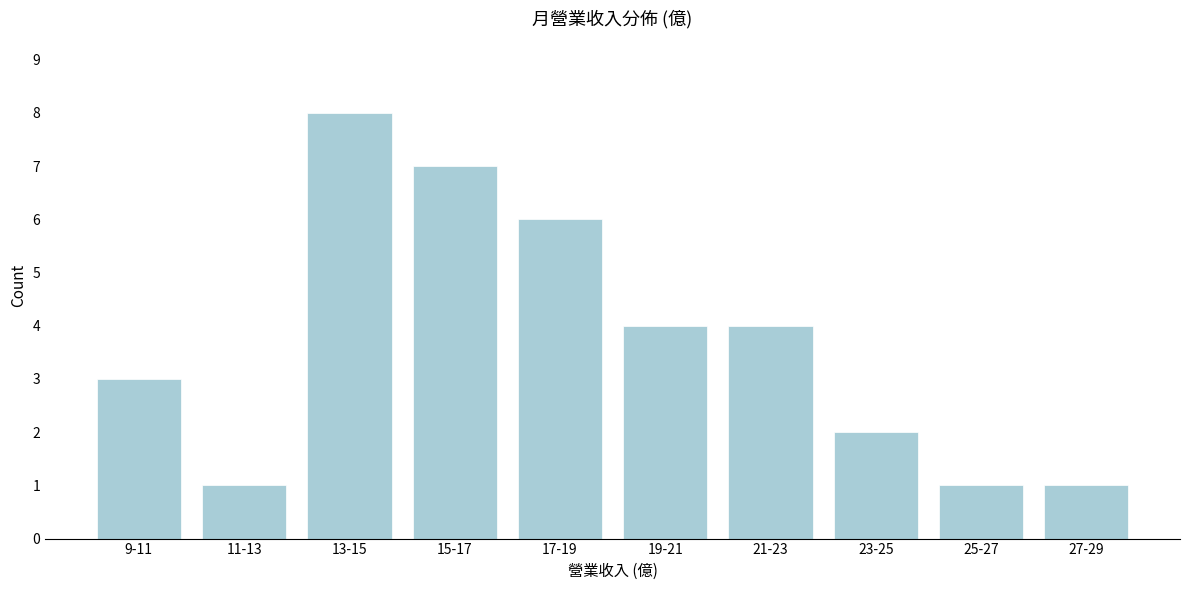

Reading left to right, transcribe all the data shown in this chart.

3	1	8	7	6	4	4	2	1	1